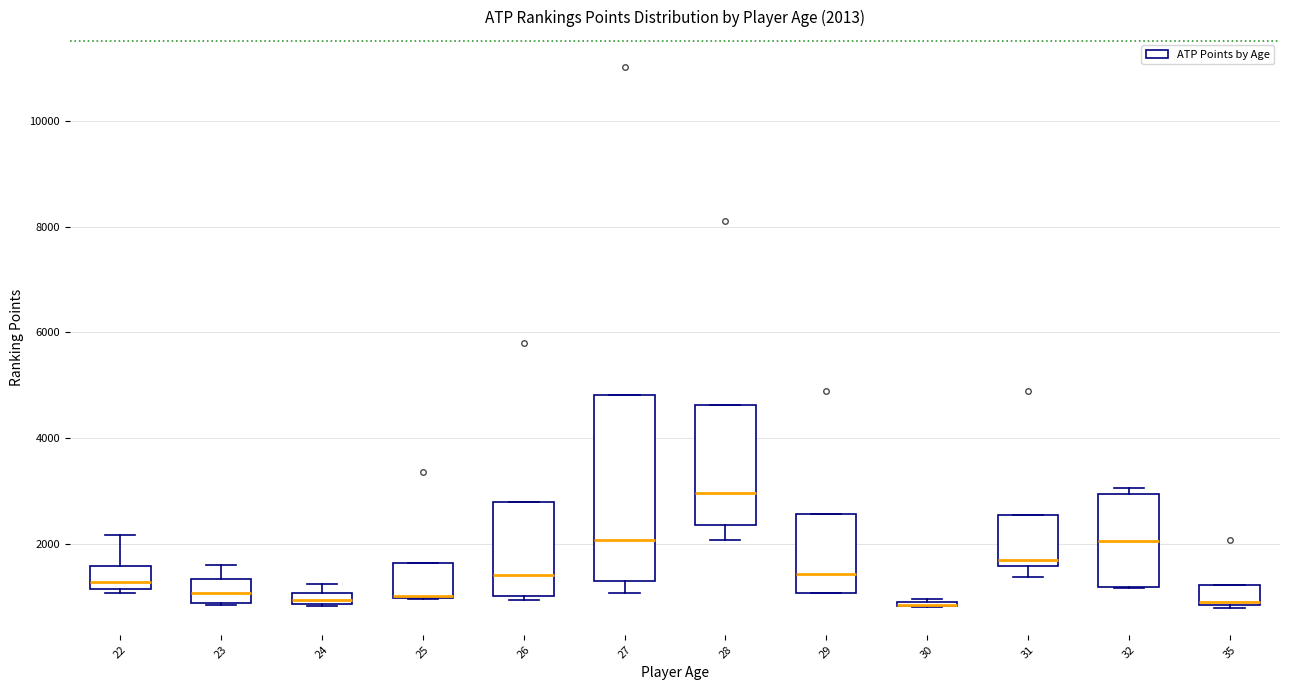

Which box is the tallest, from its lower edge to its upper edge?

27